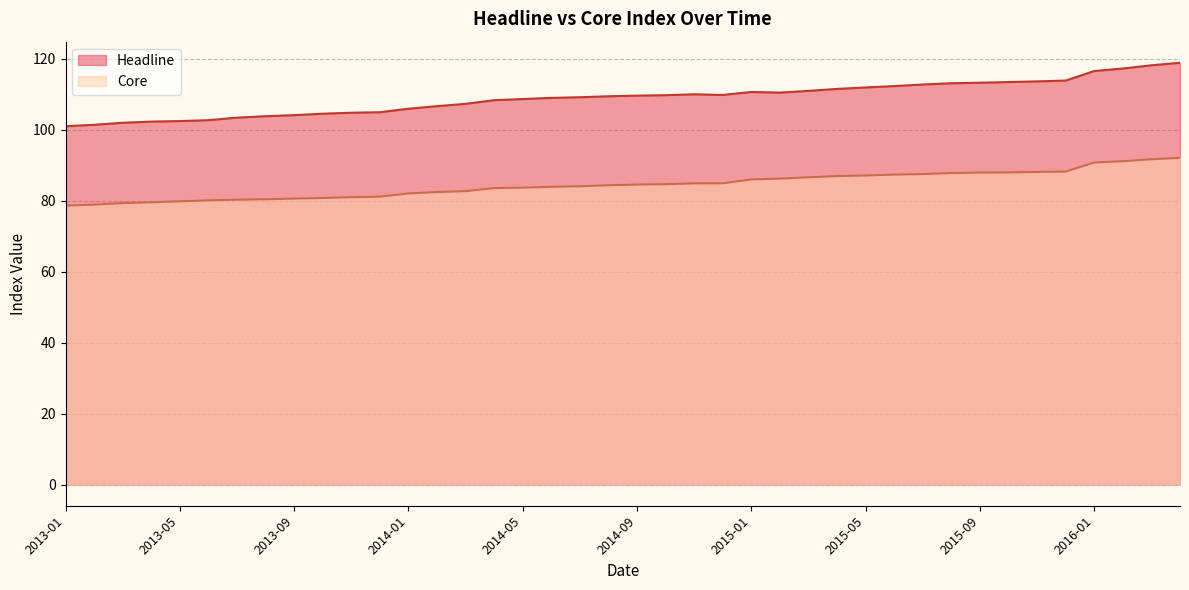

How many lines are shown in the chart?

2